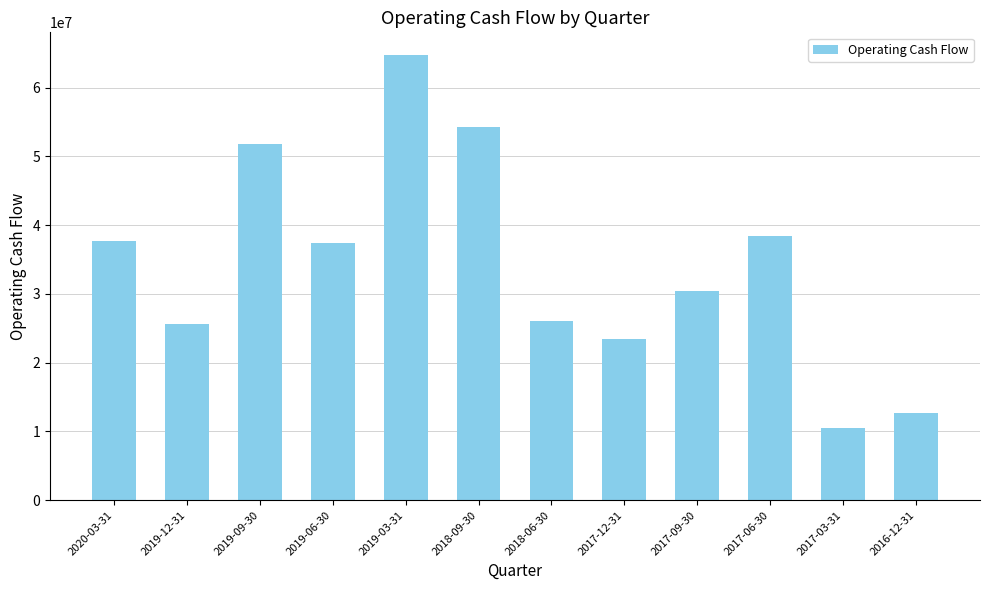

What is the difference between the maximum and minimum values?

54355000